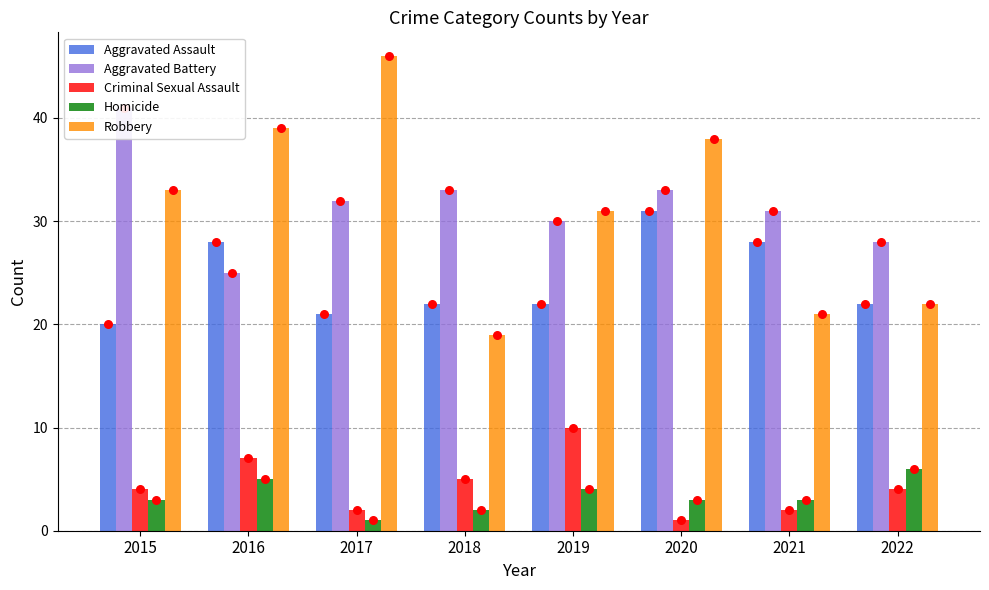

Which series contains the lowest Y value?

Criminal Sexual Assault